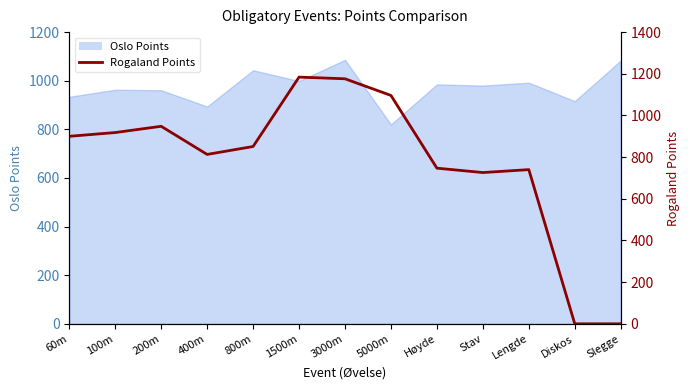

Does the chart display data point markers on the line(s)?

No